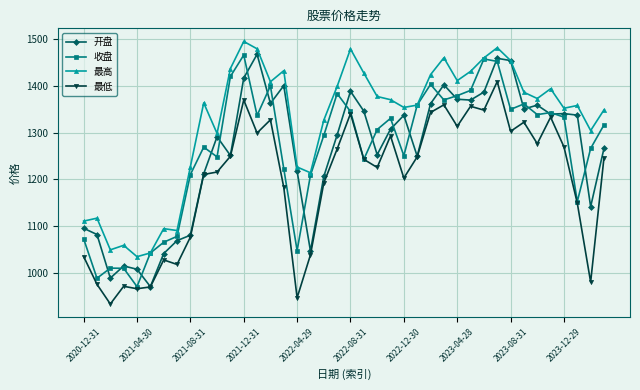

True or false: 最高 and 最低 intersect in this chart.

False